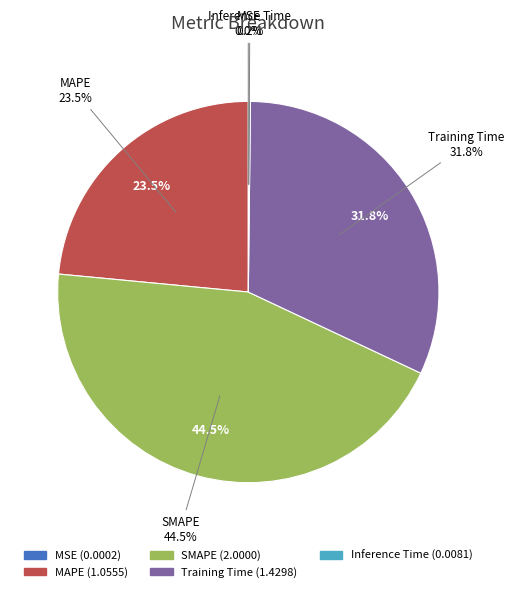

How many slices are in this pie chart?

5